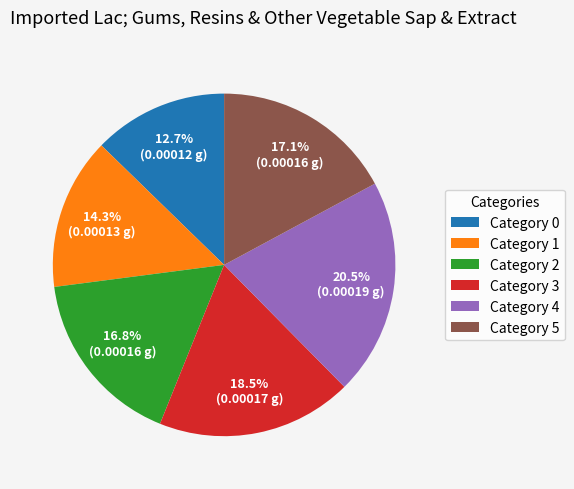

How many segments does this pie chart have?

6